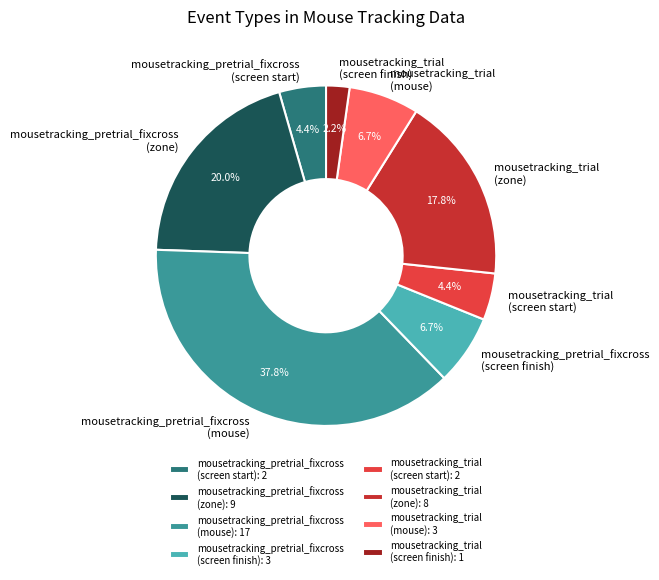

What is the ratio of the value at mousetracking_trial (screen start) to the value at mousetracking_trial (screen finish)?

2.0